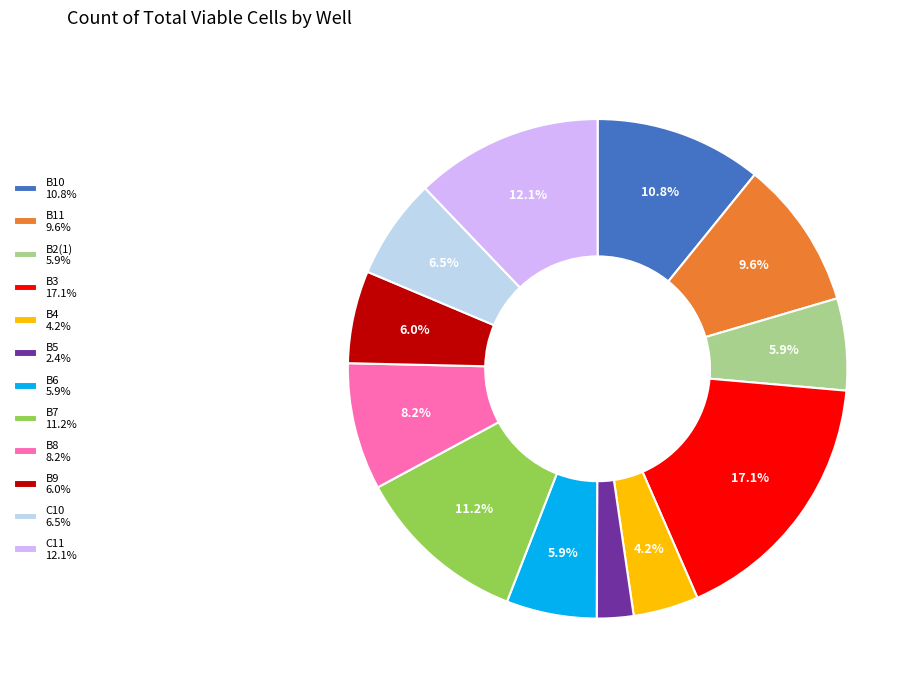

Which slice is the largest?

B3